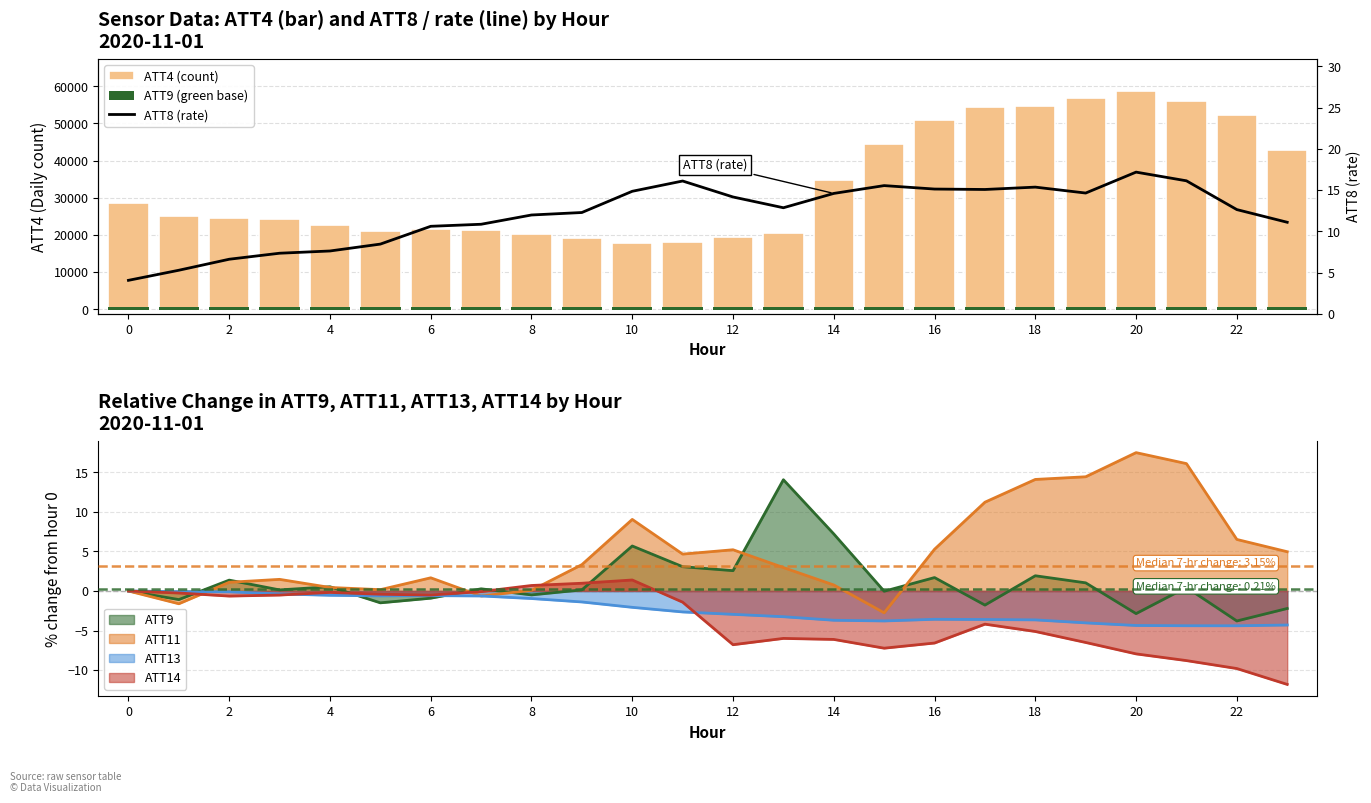

The value of ATT9 at 2 is 1.4. True or false?

True